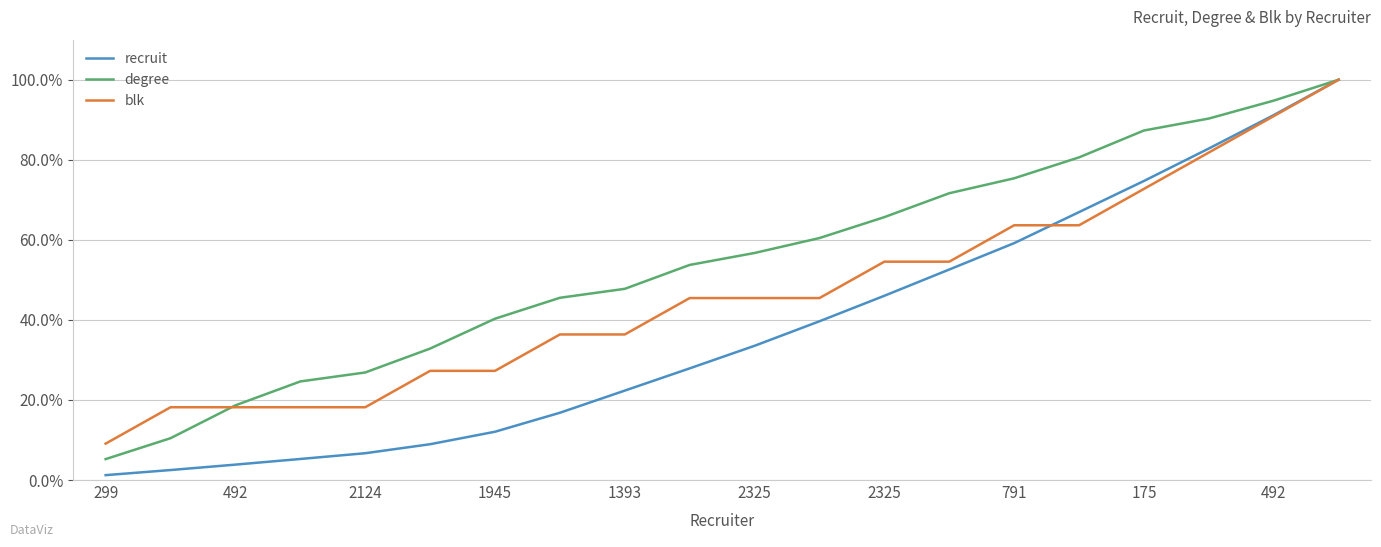

Which series has the largest range (max minus min)?

recruit